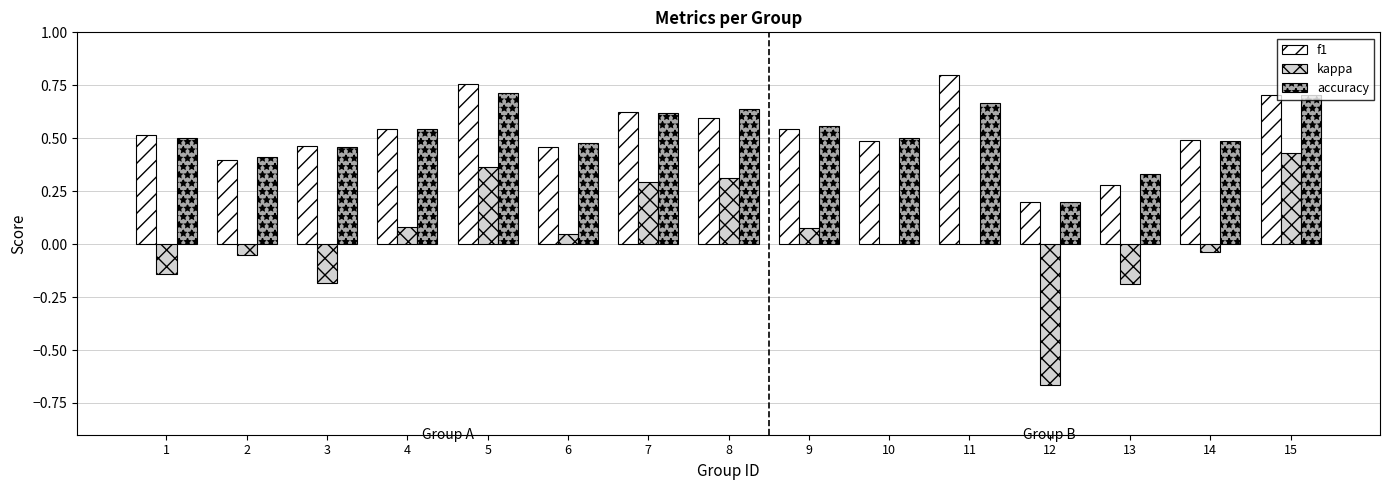

What is the total value across all series at 4?

1.2